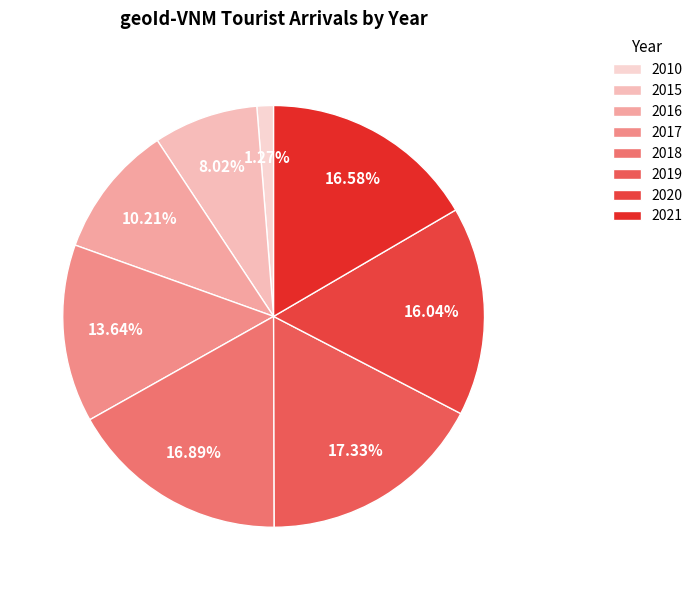

Count the number of slices in the pie.

8